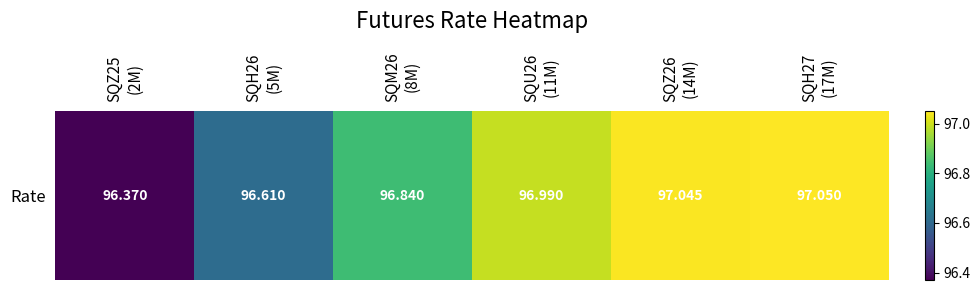

Which category has the lowest value across all series?

SQZ25
(2M)